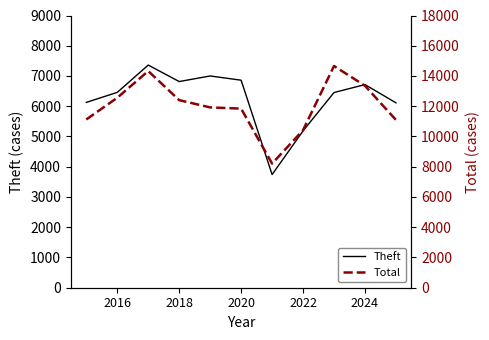

True or false: Total and Theft cross at least once.

False